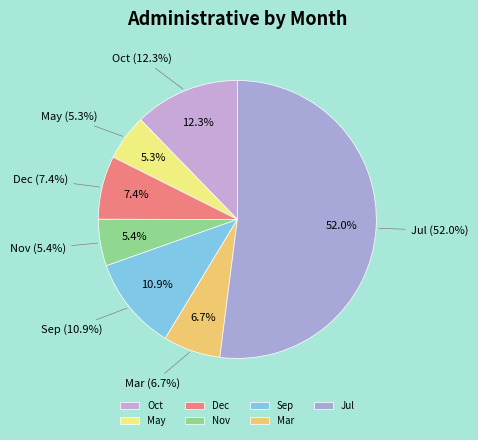

To the nearest percent, what percentage of the pie is Nov?

5%